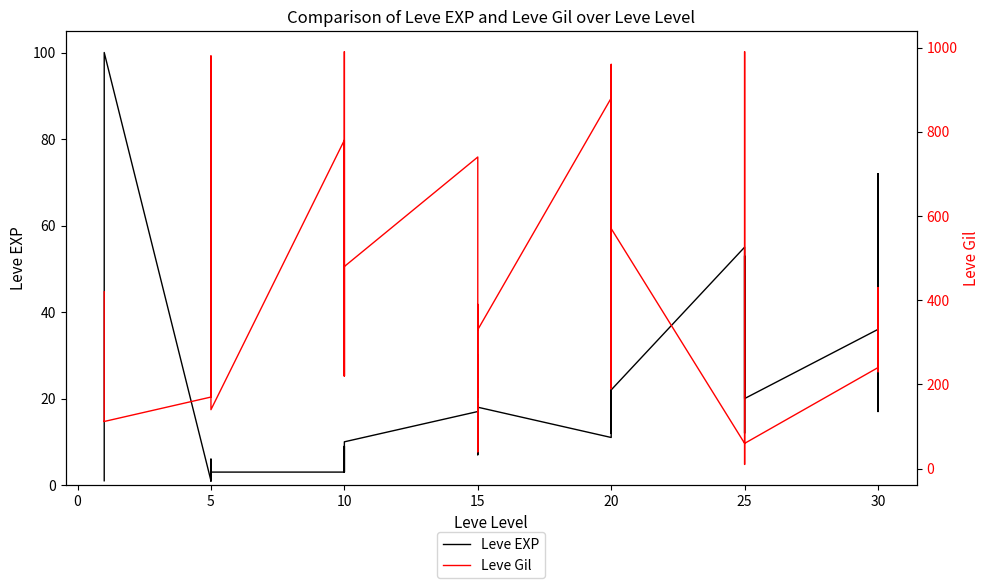

How many intersections are there between Leve Gil and Leve EXP?

2